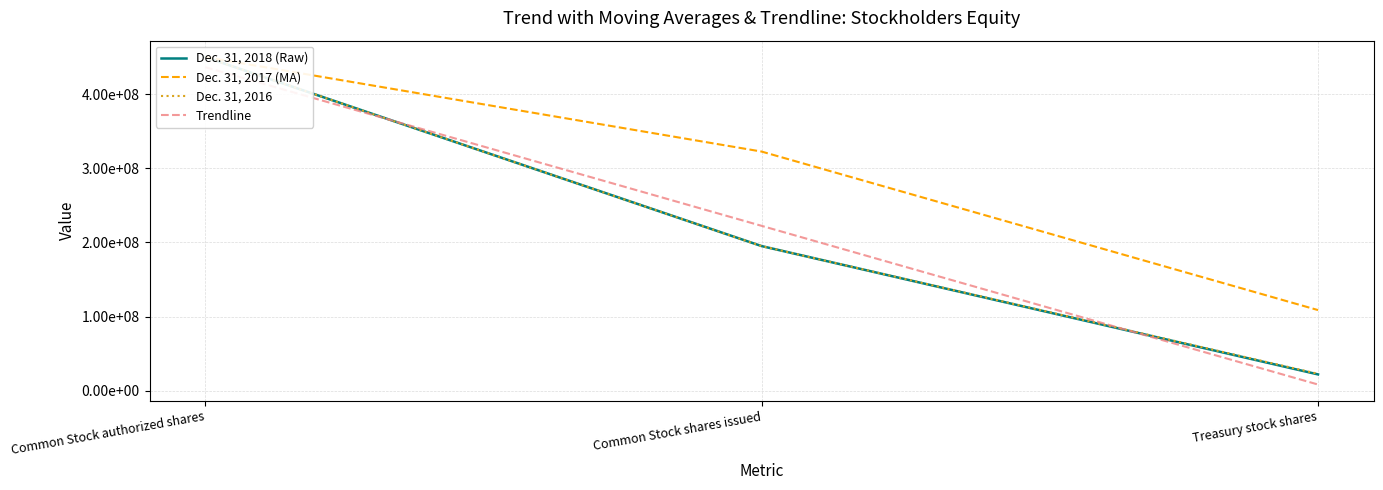

Which series has the widest spread of values?

Dec. 31, 2018 (Raw)